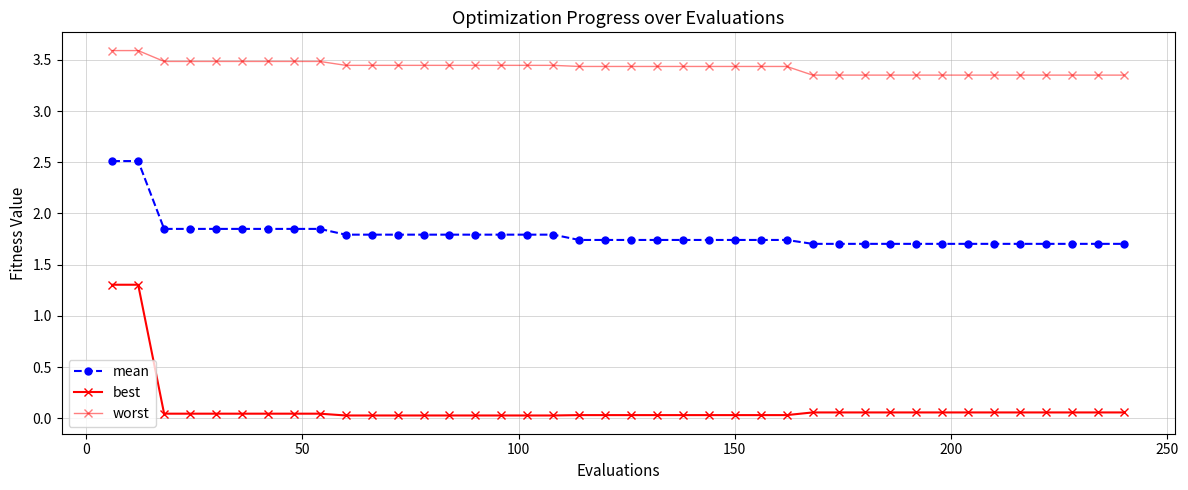

What is the value of the worst point at the 36th from the left?

3.4